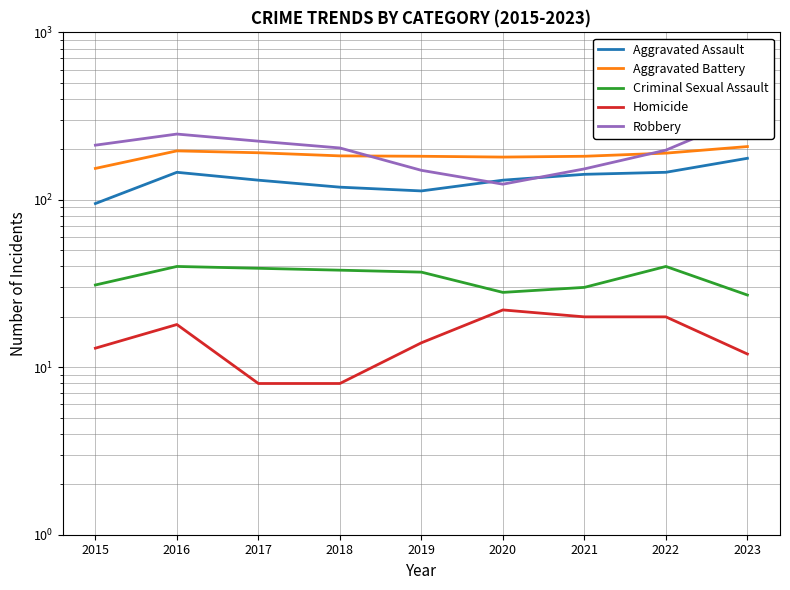

Does the chart have visible grid lines?

Yes